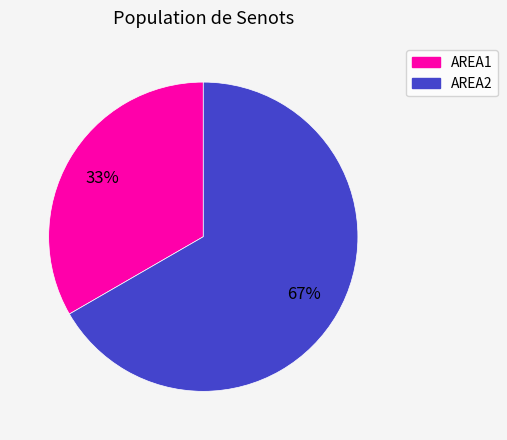

To the nearest percent, what is the combined percentage of AREA1 and AREA2?

100%